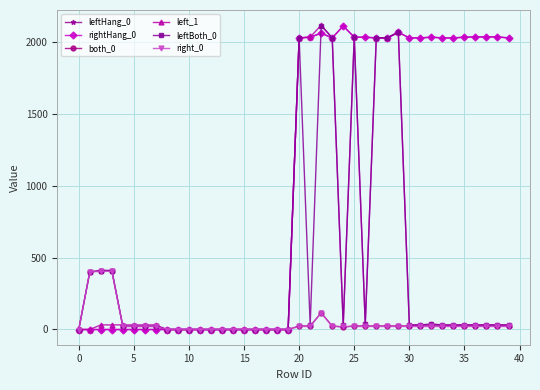

At how many categories does at least one series exceed 1147?

20